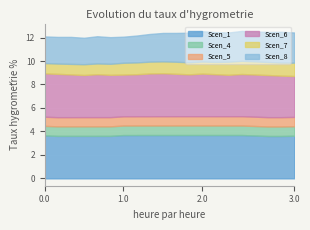

Reading left to right, transcribe all the data shown in this chart.

Scen_1: 3.7	3.6	3.6	3.6	3.6	3.6	3.7	3.7	3.7	3.7	3.7	3.7	3.7	3.7	3.7	3.7	3.7	3.6	3.6	3.6
Scen_4: 0.8	0.8	0.8	0.8	0.8	0.8	0.8	0.8	0.8	0.8	0.8	0.8	0.8	0.8	0.8	0.8	0.8	0.8	0.8	0.8
Scen_5: 0.8	0.8	0.8	0.8	0.8	0.8	0.8	0.8	0.8	0.8	0.8	0.8	0.8	0.8	0.8	0.8	0.8	0.8	0.8	0.8
Scen_6: 3.7	3.7	3.6	3.6	3.7	3.6	3.6	3.6	3.6	3.7	3.6	3.6	3.6	3.6	3.5	3.6	3.6	3.6	3.5	3.5
Scen_7: 0.9	0.9	0.9	0.9	0.9	0.9	1.0	1.0	1.0	1.0	1.0	1.0	1.0	1.0	1.1	1.1	1.1	1.1	1.1	1.1
Scen_8: 2.3	2.3	2.3	2.3	2.3	2.3	2.2	2.3	2.4	2.4	2.5	2.5	2.6	2.5	2.5	2.6	2.6	2.6	2.6	2.6